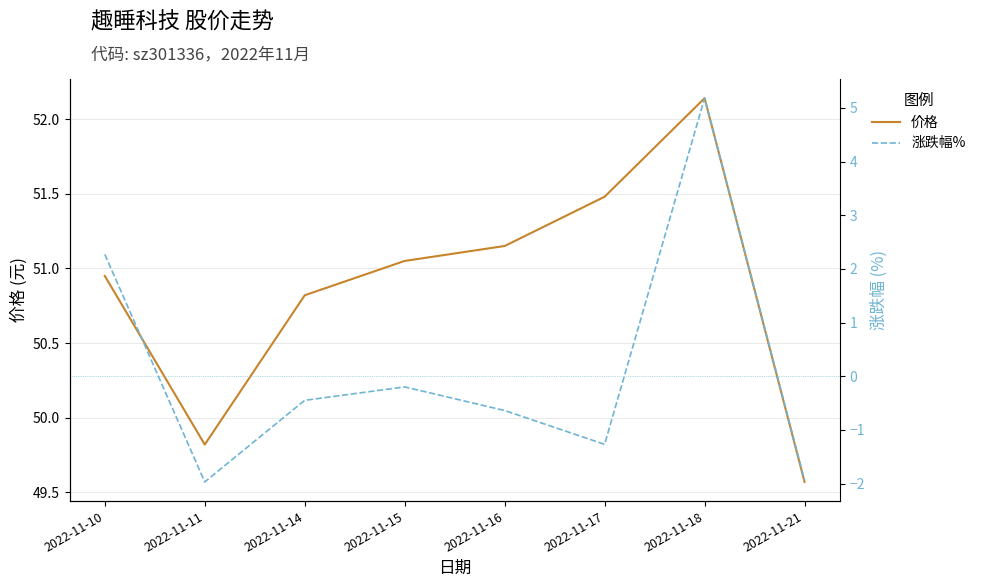

Which series has the largest total across all categories?

价格